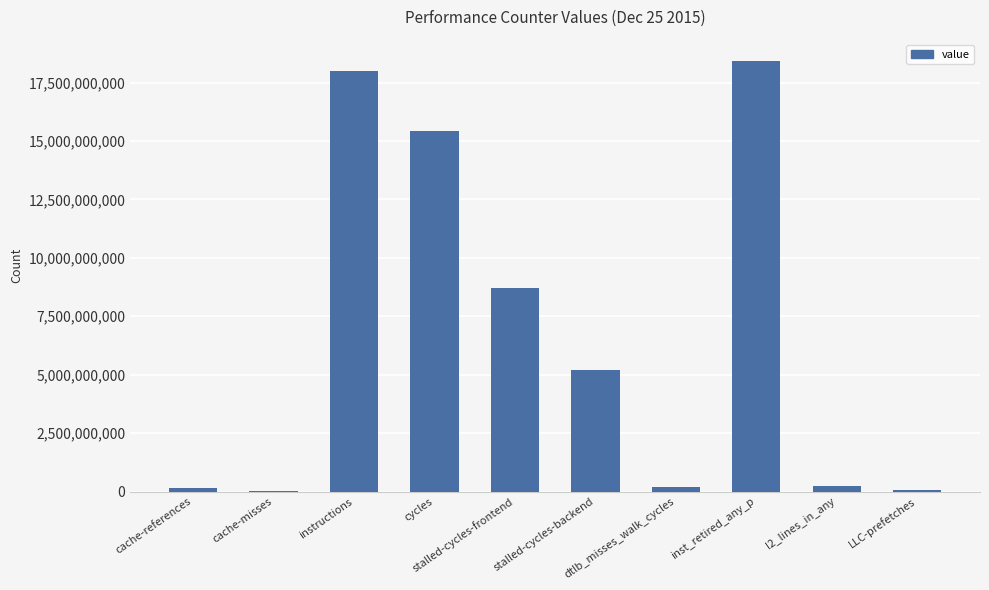

What is the sum of all values?

66410670208